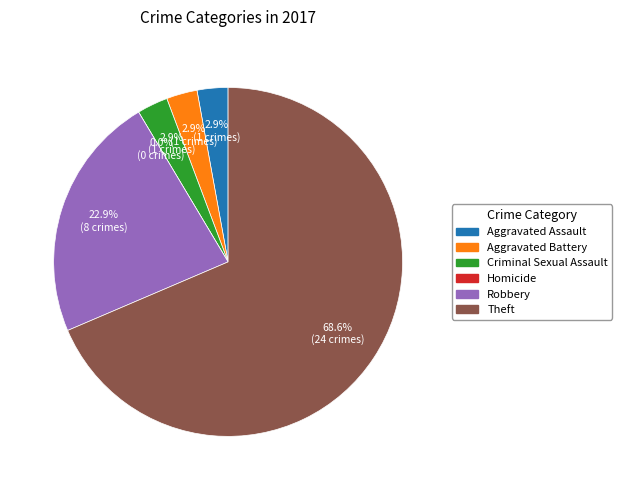

Is the sum of Homicide and Robbery greater than half?

No